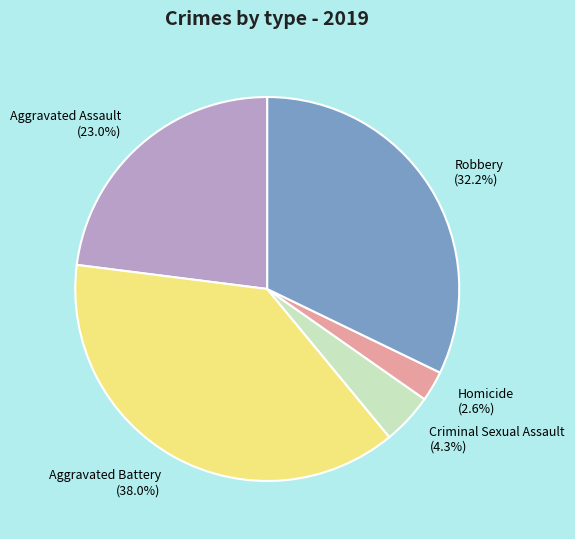

Rank the categories by value from lowest to highest.

Homicide, Criminal Sexual Assault, Aggravated Assault, Robbery, Aggravated Battery